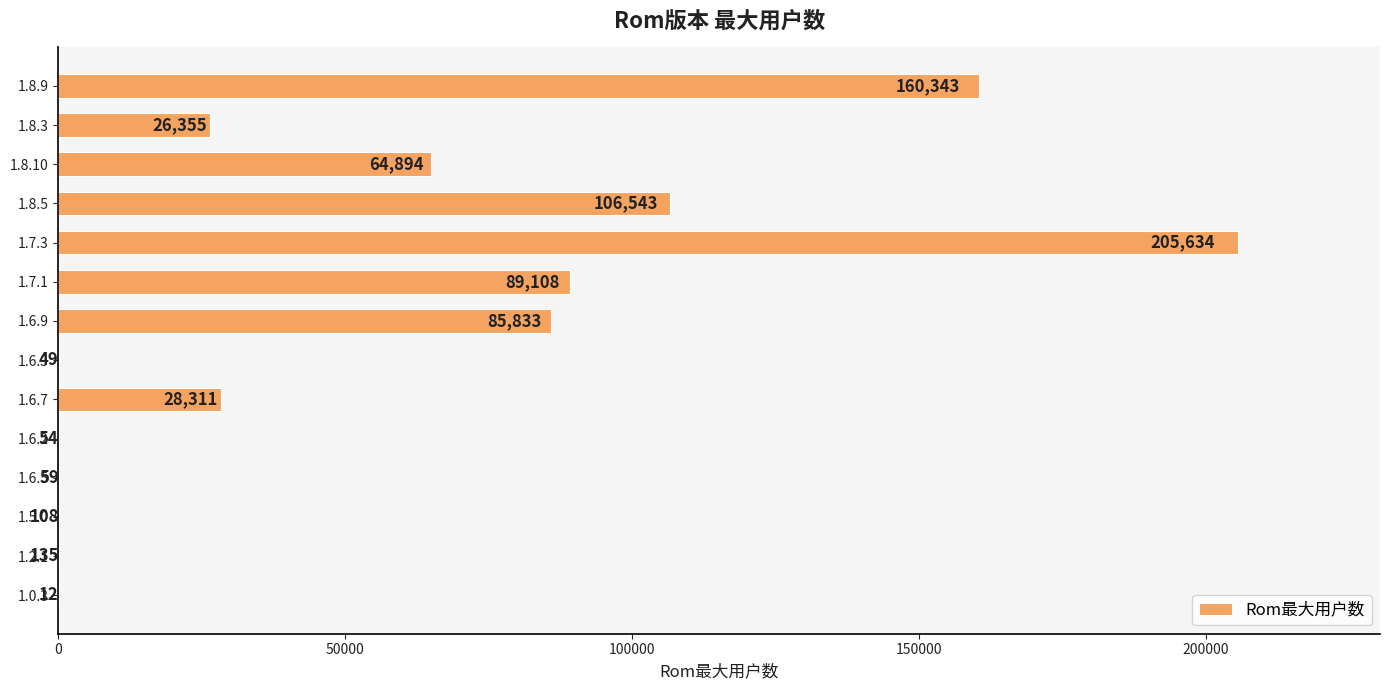

Reading bottom to top, extract all data points from this chart.

1.0.3=12	1.2.1=135	1.5.0=108	1.6.5=59	1.6.2=54	1.6.7=28311	1.6.3=49	1.6.9=85833	1.7.1=89108	1.7.3=205634	1.8.5=106543	1.8.10=64894	1.8.3=26355	1.8.9=160343